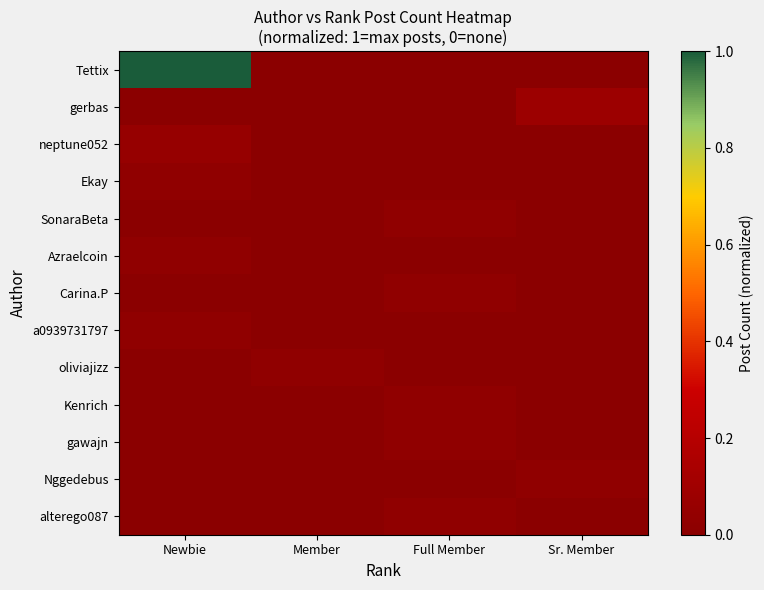

Reading left to right, extract all data points from this chart.

Tettix: Newbie=1.0	Member=0.0	Full Member=0.0	Sr. Member=0.0
gerbas: Newbie=0.0	Member=0.0	Full Member=0.0	Sr. Member=0.1
neptune052: Newbie=0.1	Member=0.0	Full Member=0.0	Sr. Member=0.0
Ekay: Newbie=0.0	Member=0.0	Full Member=0.0	Sr. Member=0.0
SonaraBeta: Newbie=0.0	Member=0.0	Full Member=0.0	Sr. Member=0.0
Azraelcoin: Newbie=0.0	Member=0.0	Full Member=0.0	Sr. Member=0.0
Carina.P: Newbie=0.0	Member=0.0	Full Member=0.0	Sr. Member=0.0
a0939731797: Newbie=0.0	Member=0.0	Full Member=0.0	Sr. Member=0.0
oliviajizz: Newbie=0.0	Member=0.0	Full Member=0.0	Sr. Member=0.0
Kenrich: Newbie=0.0	Member=0.0	Full Member=0.0	Sr. Member=0.0
gawajn: Newbie=0.0	Member=0.0	Full Member=0.0	Sr. Member=0.0
Nggedebus: Newbie=0.0	Member=0.0	Full Member=0.0	Sr. Member=0.0
alterego087: Newbie=0.0	Member=0.0	Full Member=0.0	Sr. Member=0.0